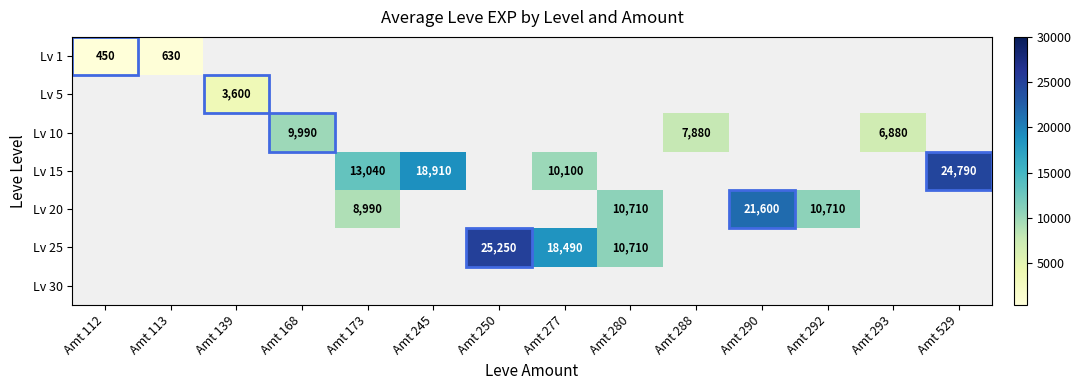

The value of Lv 25 at Amt 250 is 25250. True or false?

True